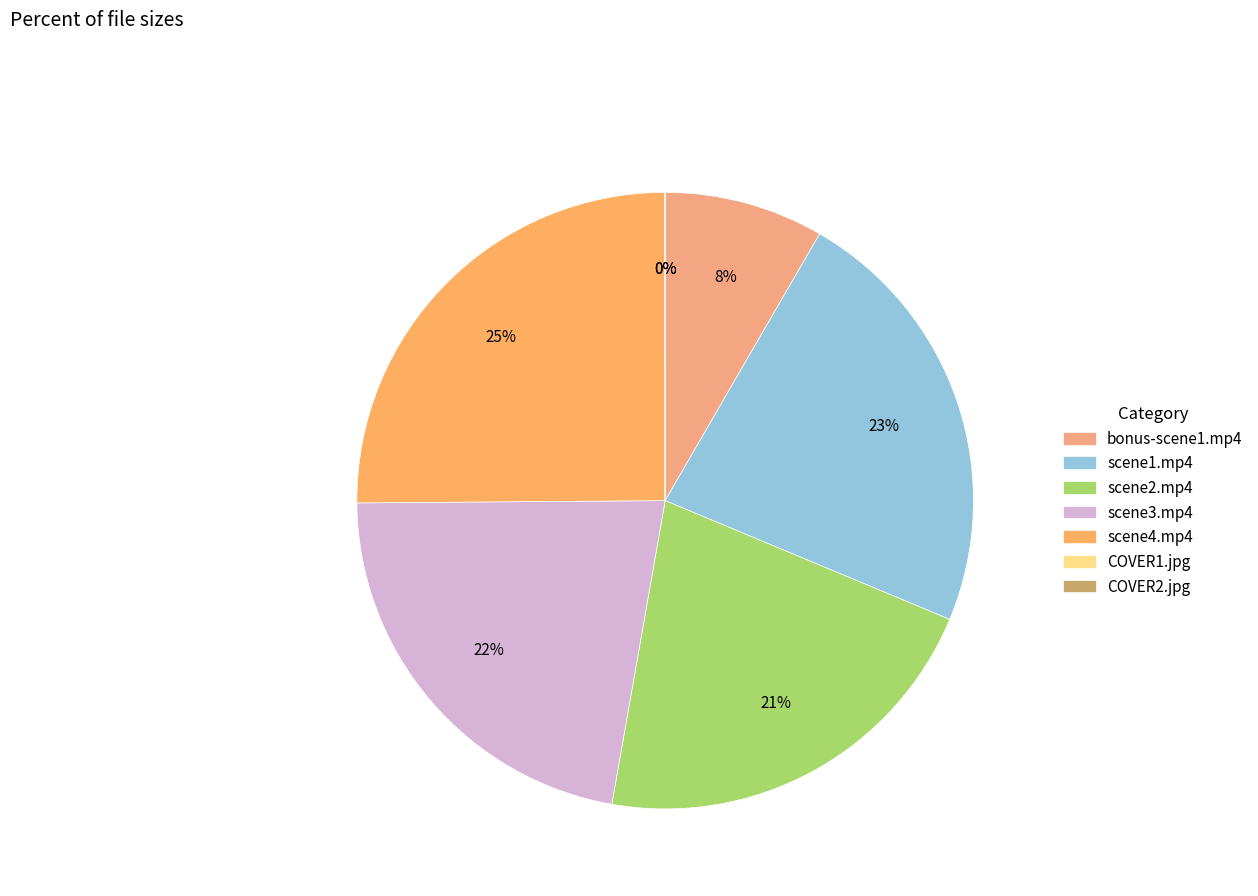

What is the smallest slice in the pie chart?

COVER1.jpg